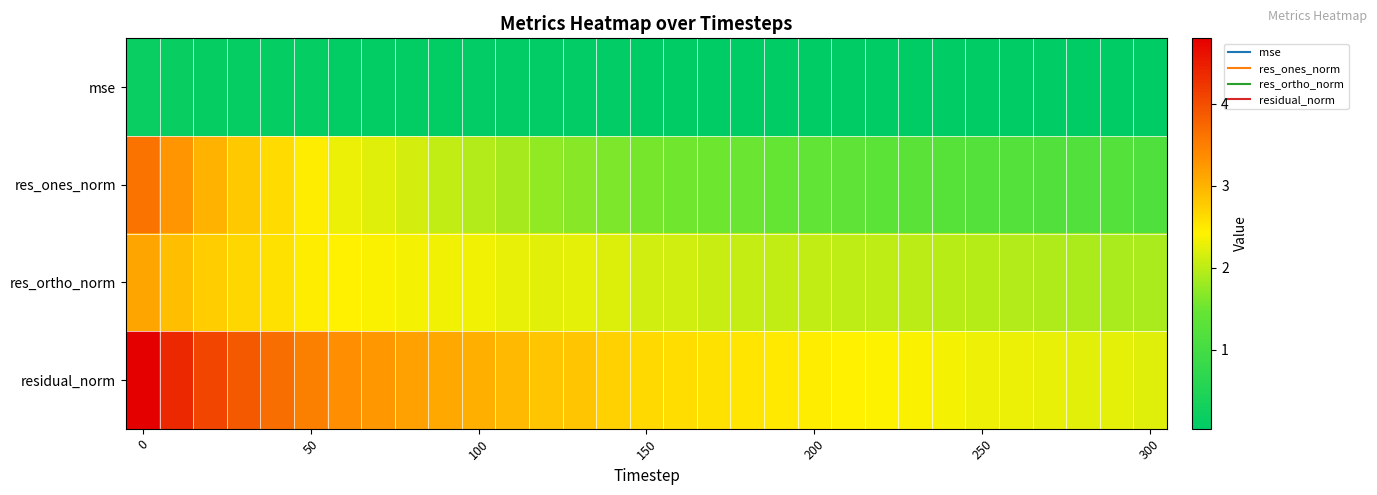

Which category has the lowest value across all series?

300